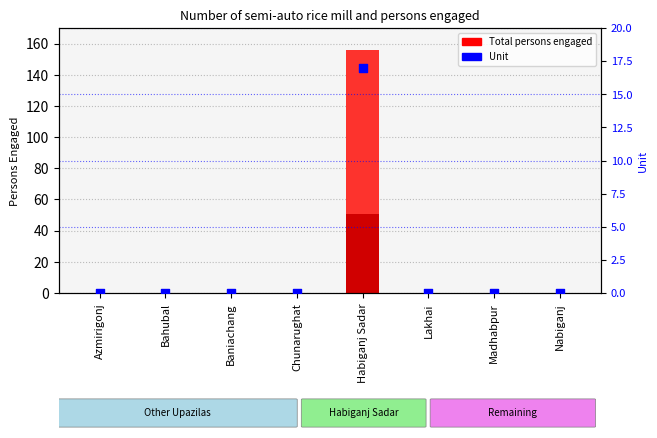

Which series contains the highest Y value?

Total persons engaged